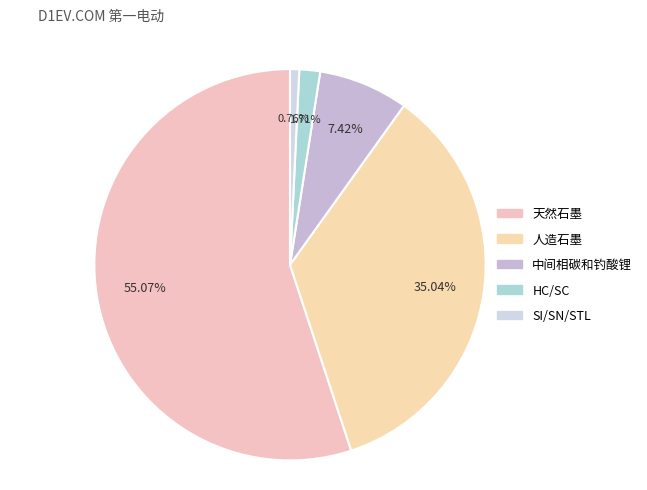

To the nearest percent, what is the average slice percentage?

20%